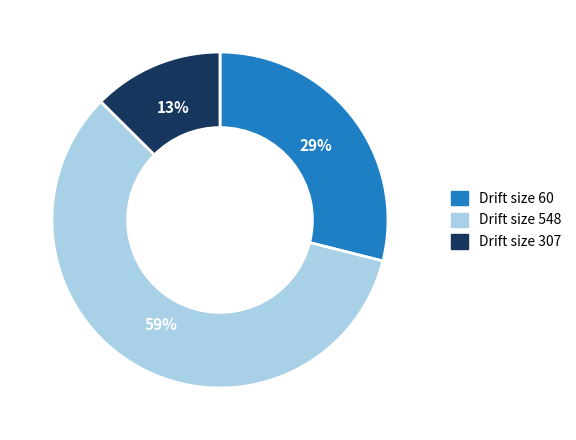

True or false: Drift size 307 accounts for 13% of the total.

True